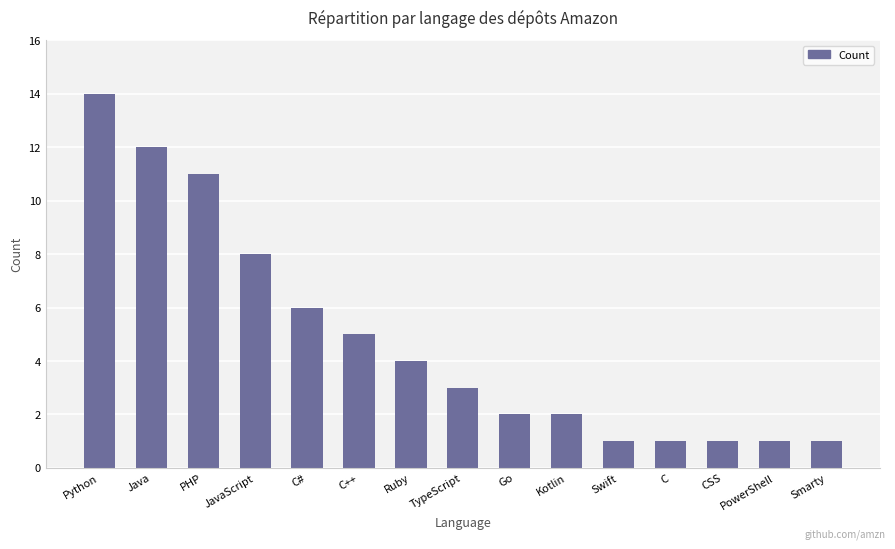

Between C# and Ruby, which is larger?

C#